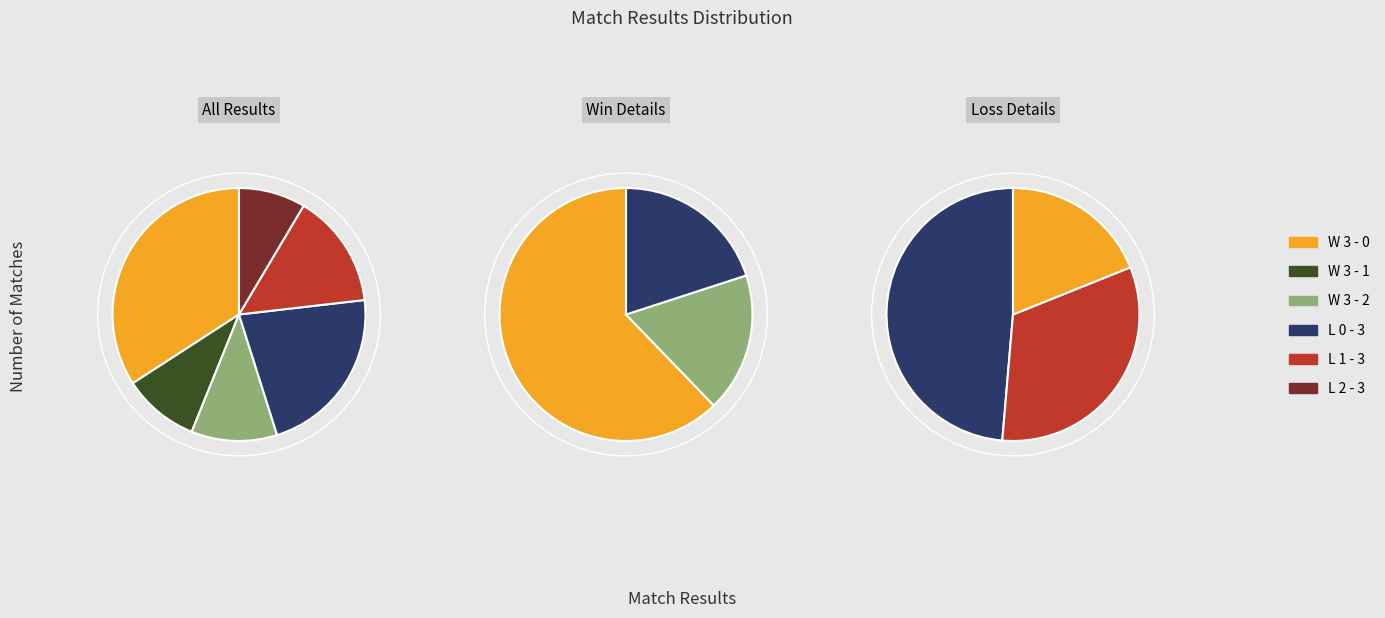

The L 0 - 3 slice represents 22% of the pie. True or false?

True